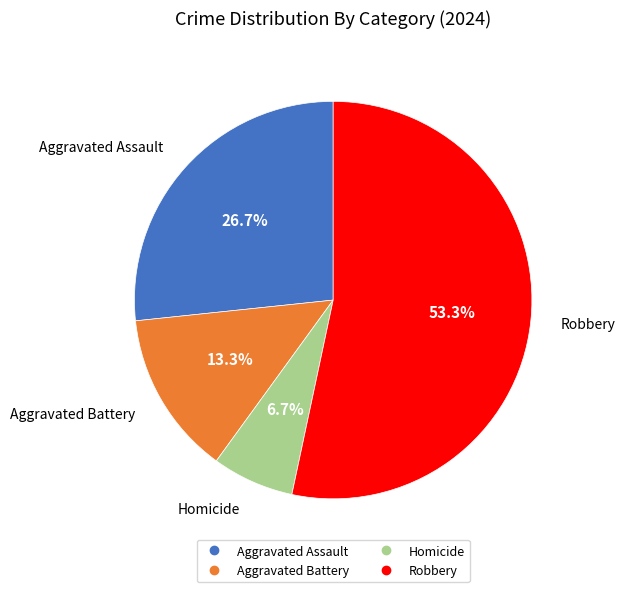

Do Homicide and Aggravated Battery together represent more than half of the pie?

No